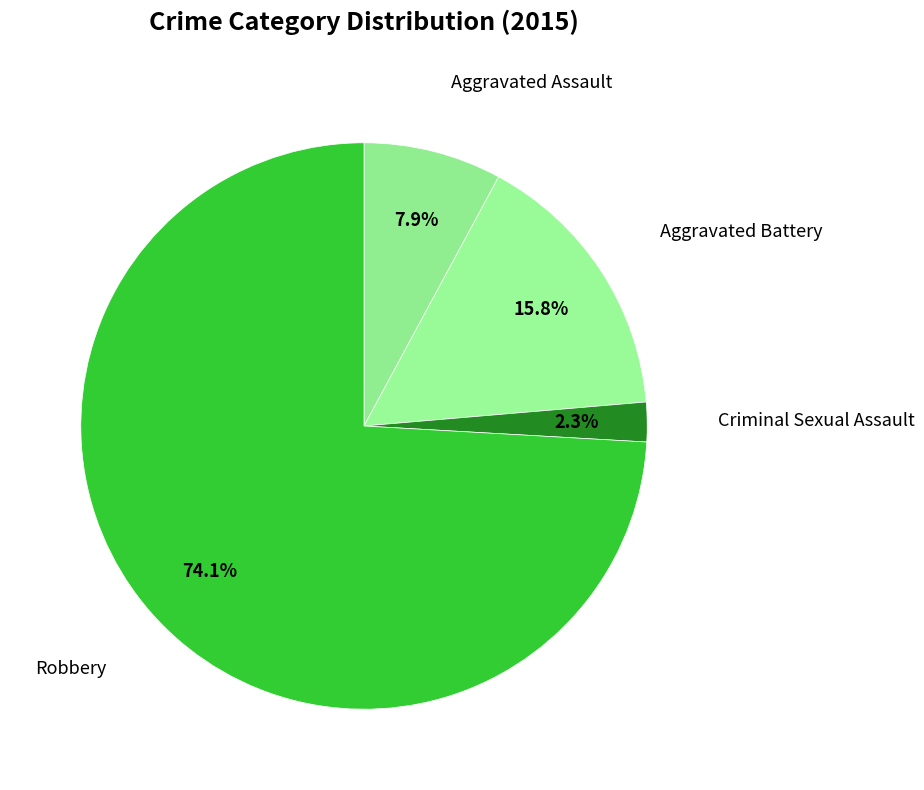

Count the number of slices in the pie.

4